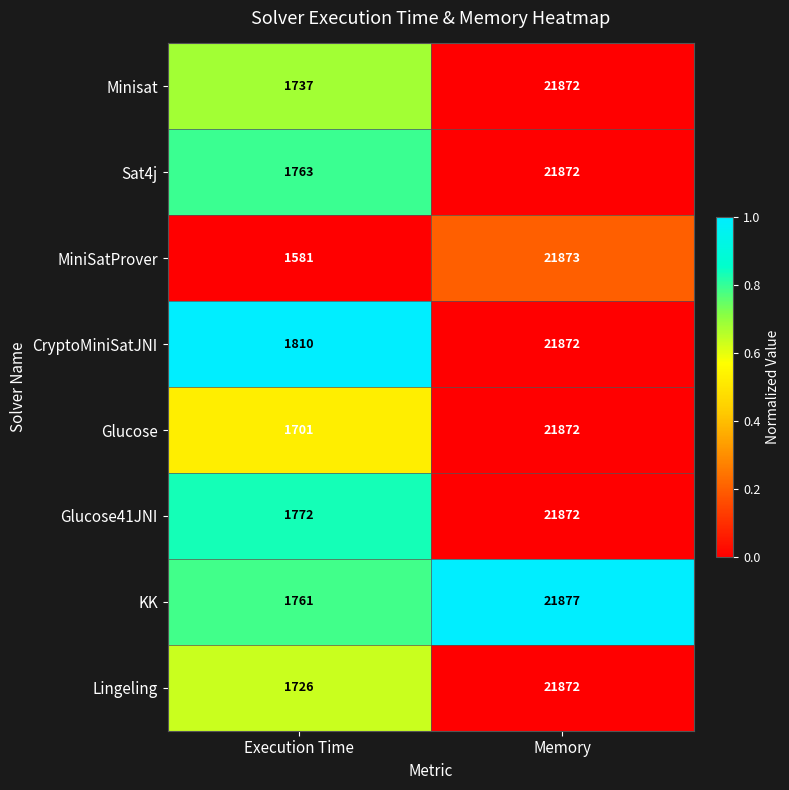

Which series changed the most between Execution Time and Memory?

MiniSatProver